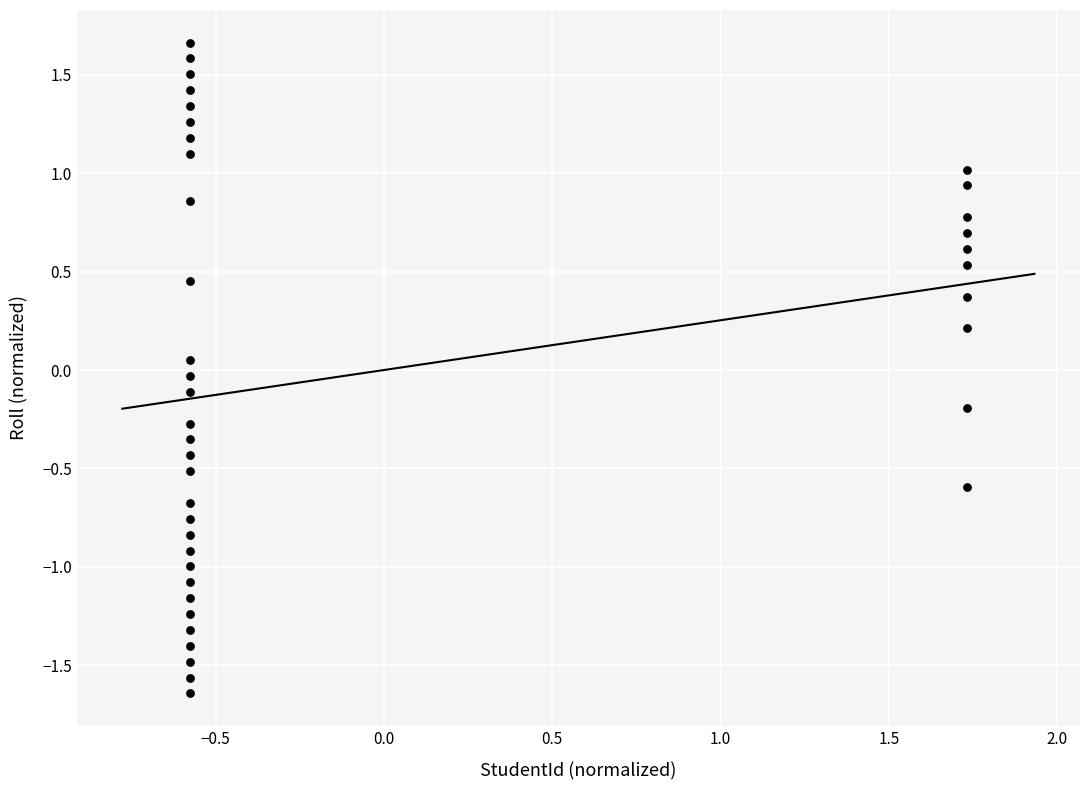

What is the range of Y values (max minus min)?

3.3